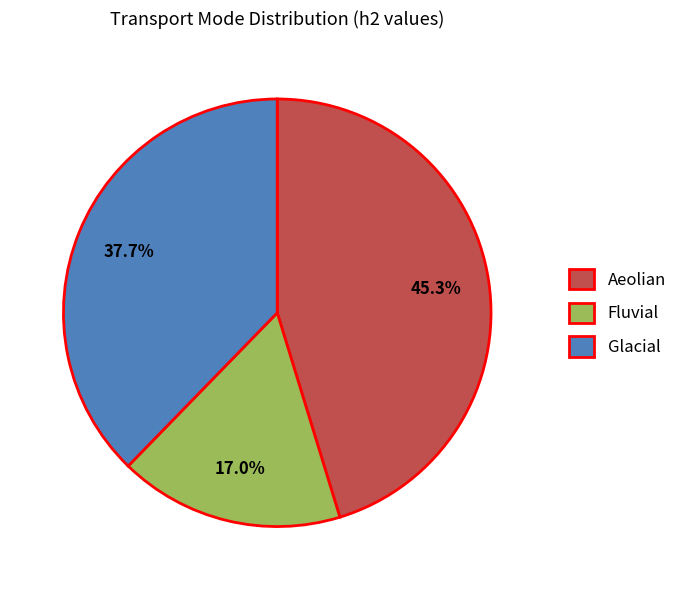

Combined, do Glacial and Fluvial account for over 50%?

Yes